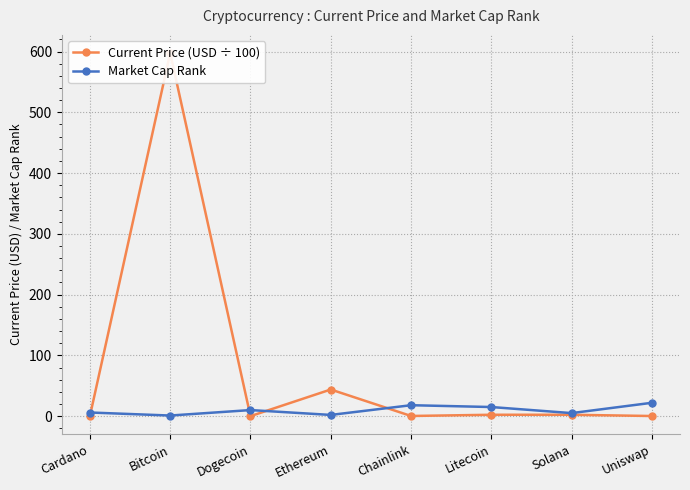

Reading left to right, transcribe all the data shown in this chart.

Current Price (USD ÷ 100): Cardano=0.0	Bitcoin=597.5	Dogecoin=0.0	Ethereum=43.8	Chainlink=0.3	Litecoin=2.3	Solana=2.3	Uniswap=0.2
Market Cap Rank: Cardano=6.0	Bitcoin=1.0	Dogecoin=10.0	Ethereum=2.0	Chainlink=18.0	Litecoin=15.0	Solana=5.0	Uniswap=22.0